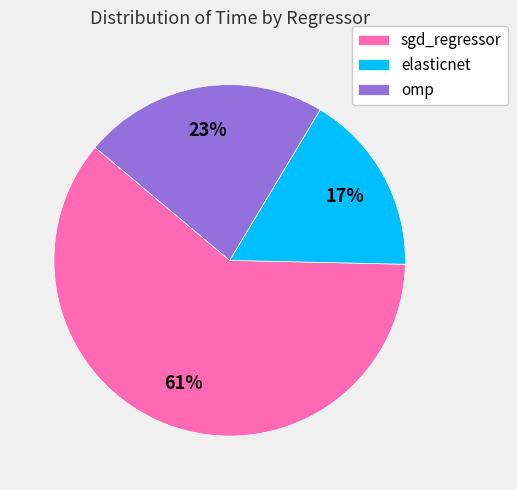

True or false: omp accounts for 23% of the total.

True